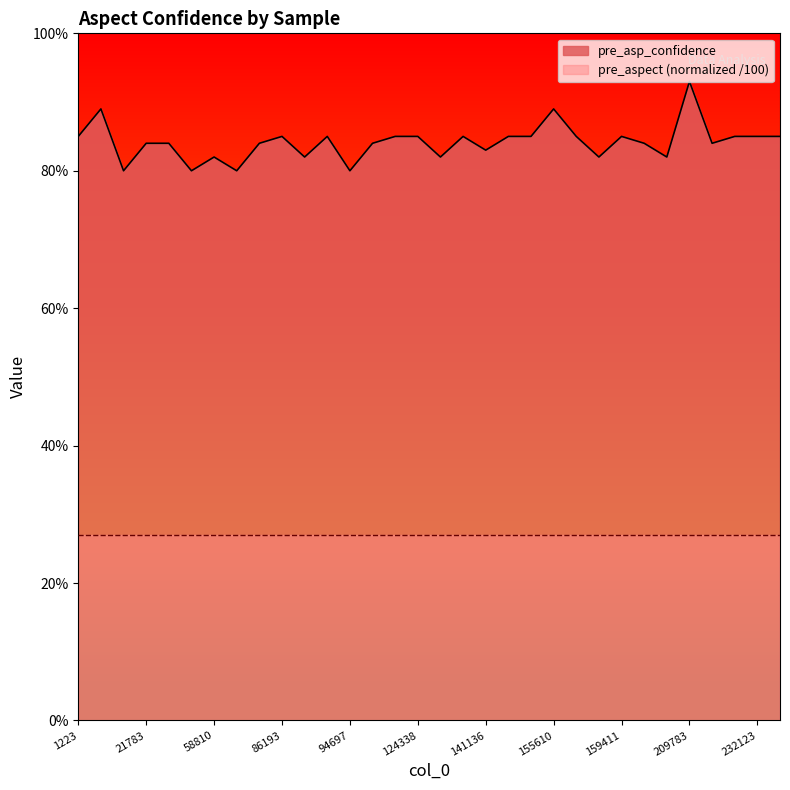

How many points are lower than both their immediate neighbors (excluding endpoints)?

10